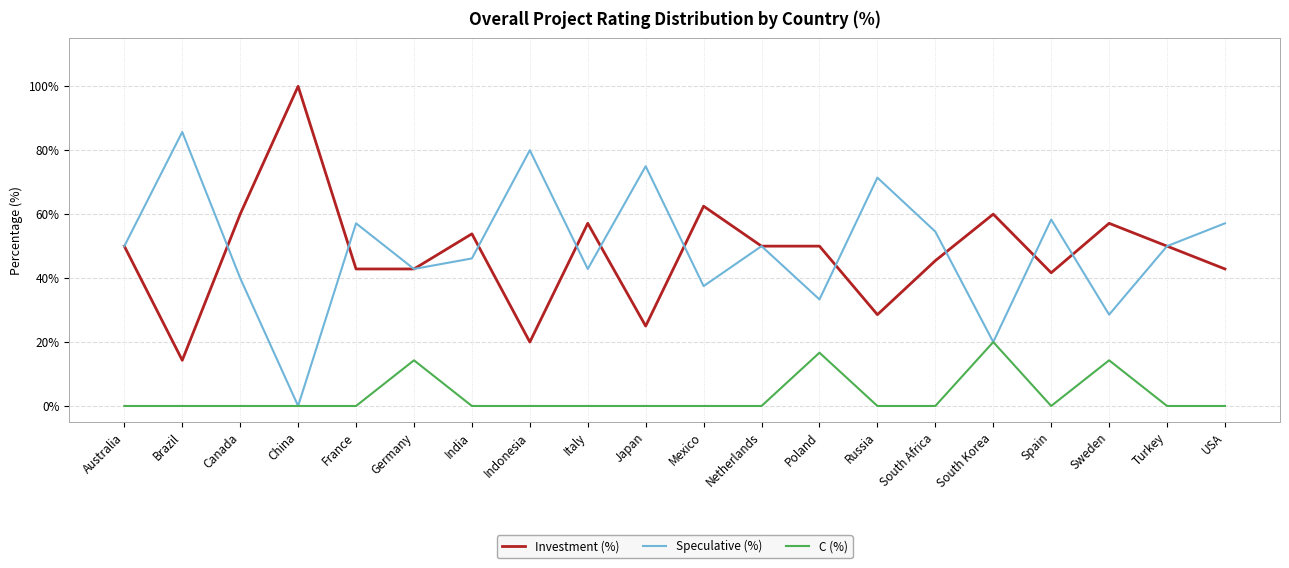

True or false: C (%) and Investment (%) intersect in this chart.

False